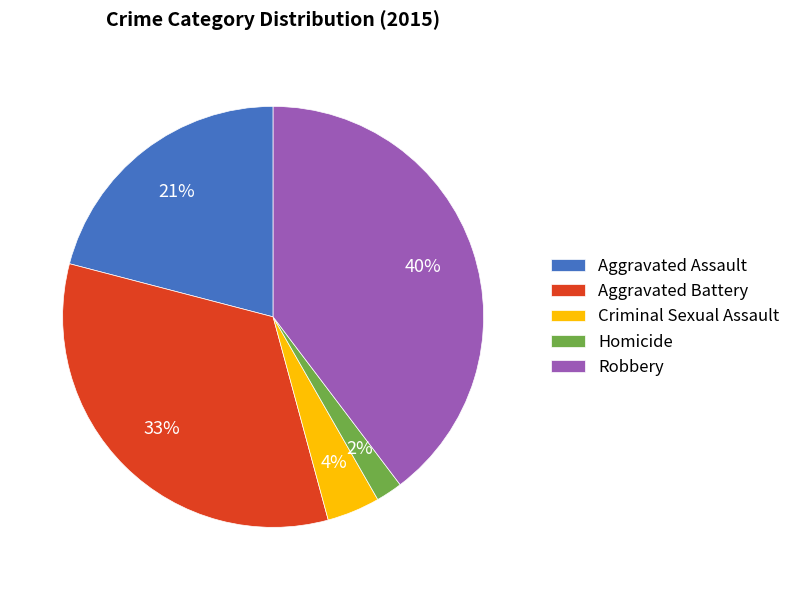

Is the sum of Robbery and Criminal Sexual Assault greater than half?

No